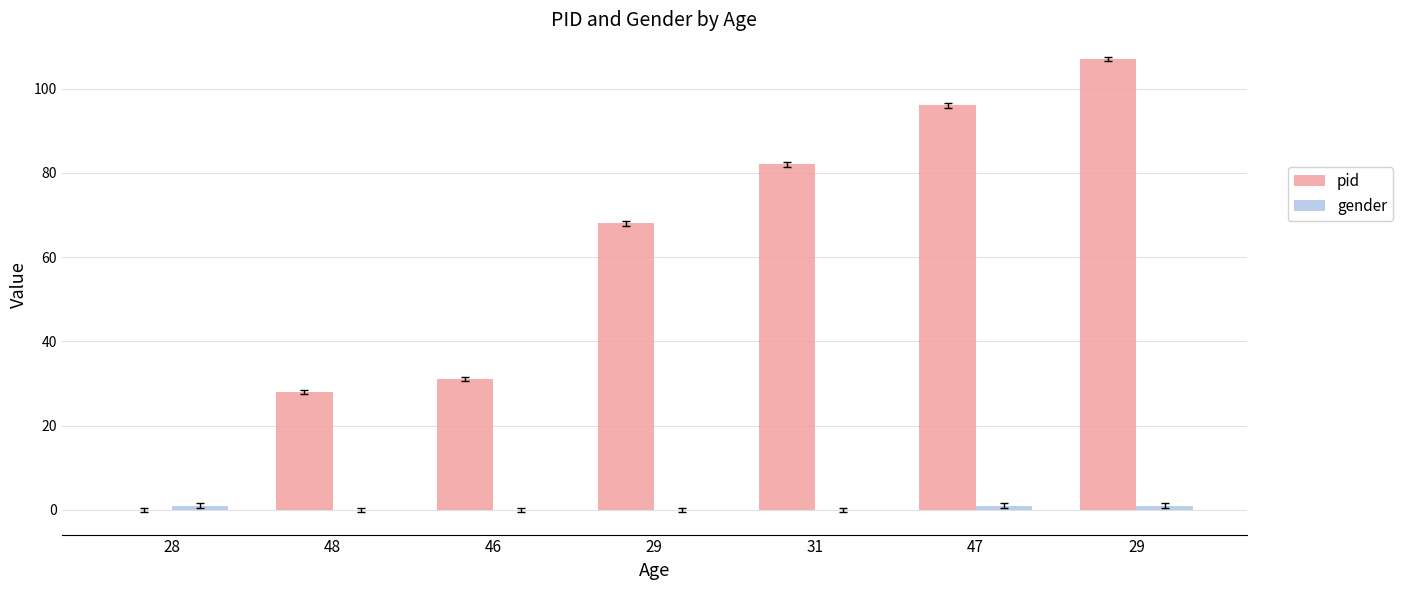

Which series has the largest total across all categories?

pid